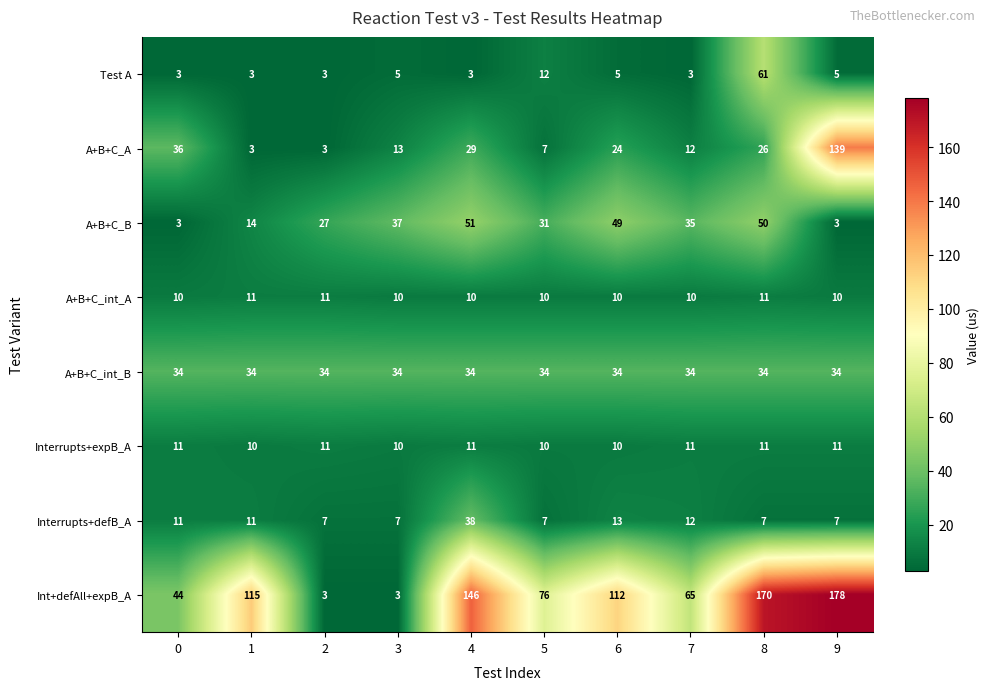

Is it true that Interrupts+defB_A equals 7 at 9?

True